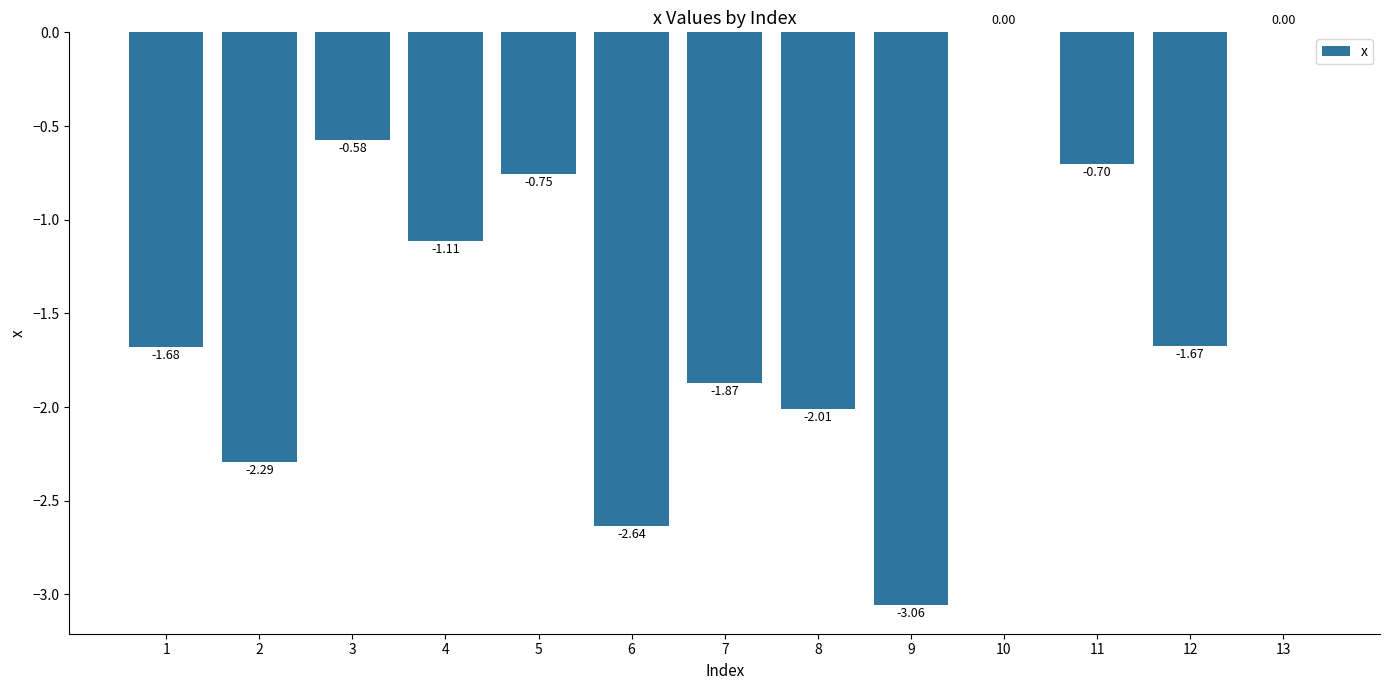

What is the change in value from 4 to 6?

-1.5